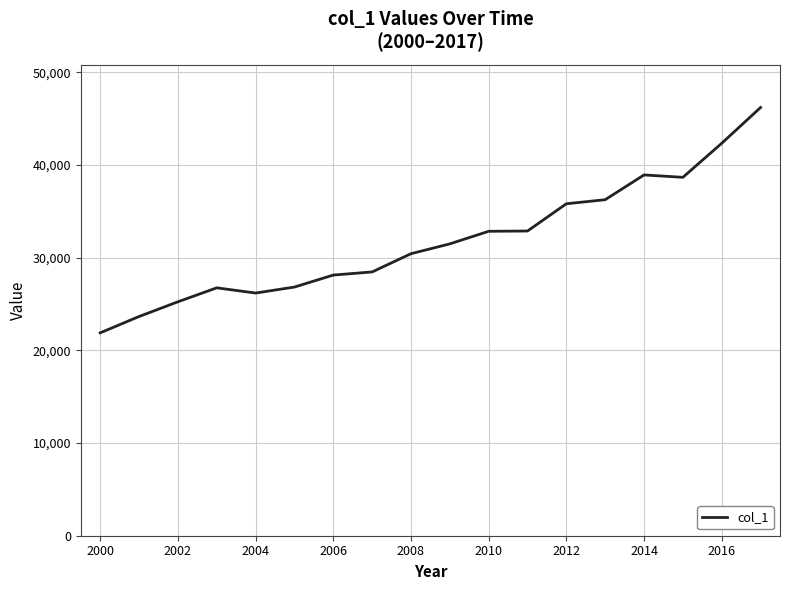

What is the greatest value displayed?

46217